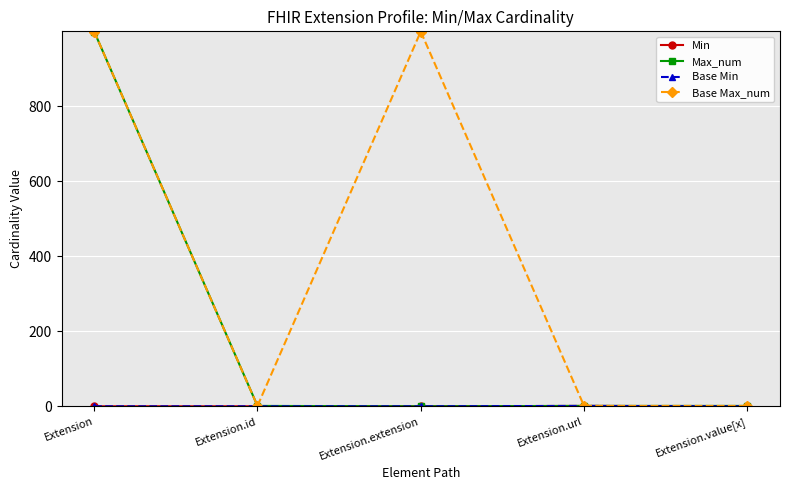

Does the chart have visible grid lines?

Yes